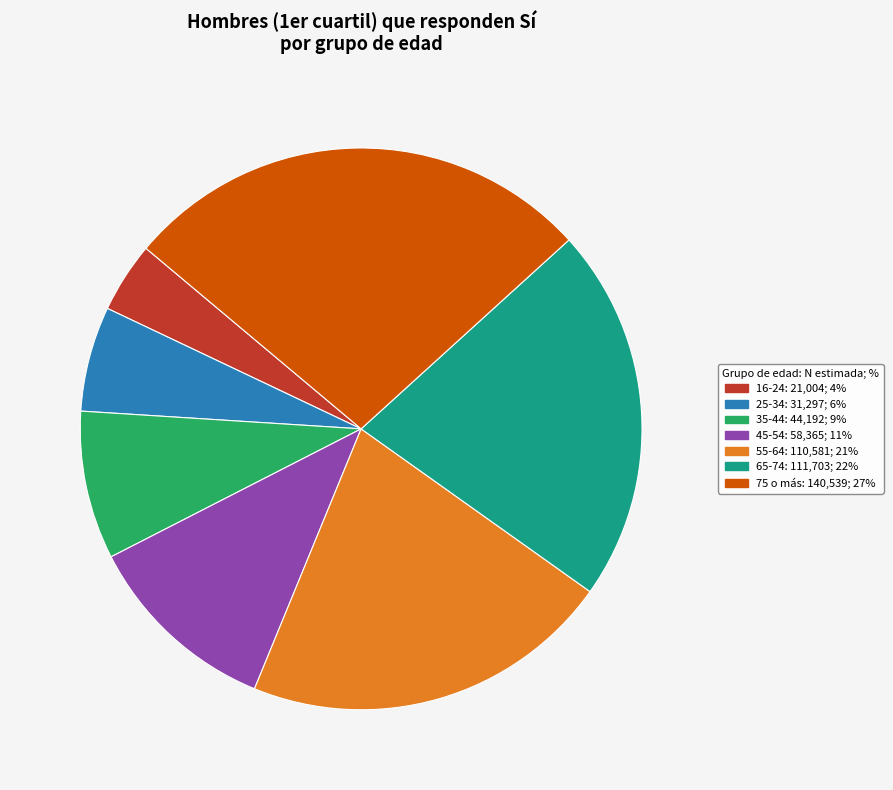

How many slices are in this pie chart?

7